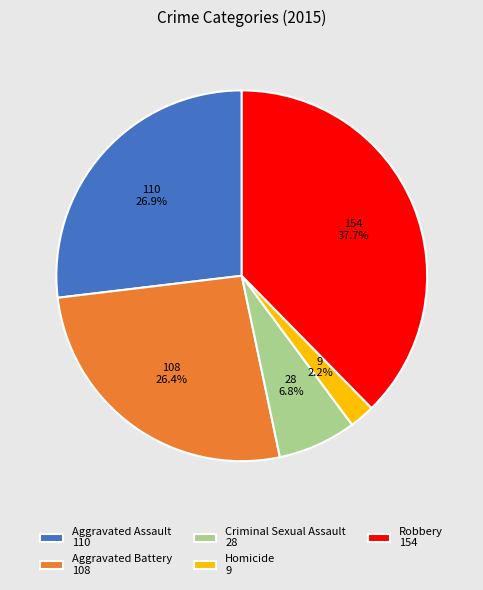

To the nearest percent, what percentage of the pie is Aggravated Assault?

27%